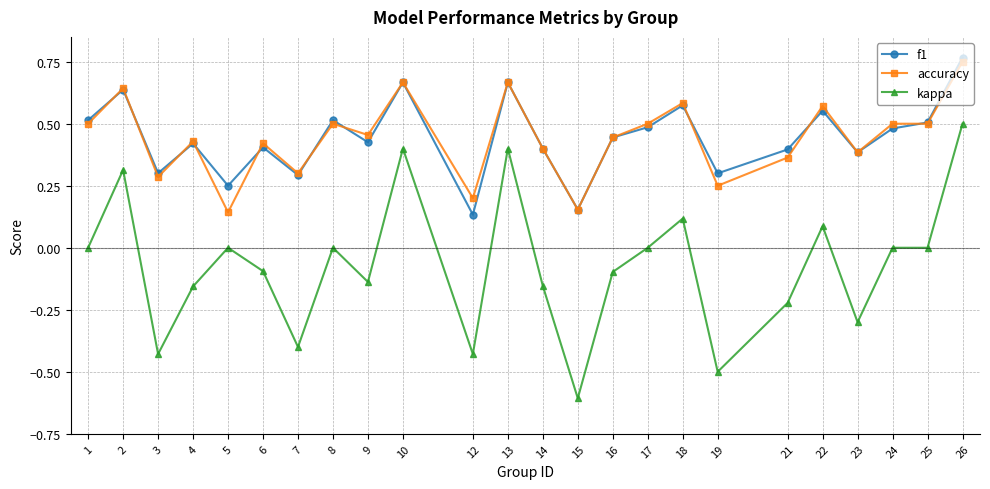

What is the value of the f1 point at the 3rd from the left?

0.3